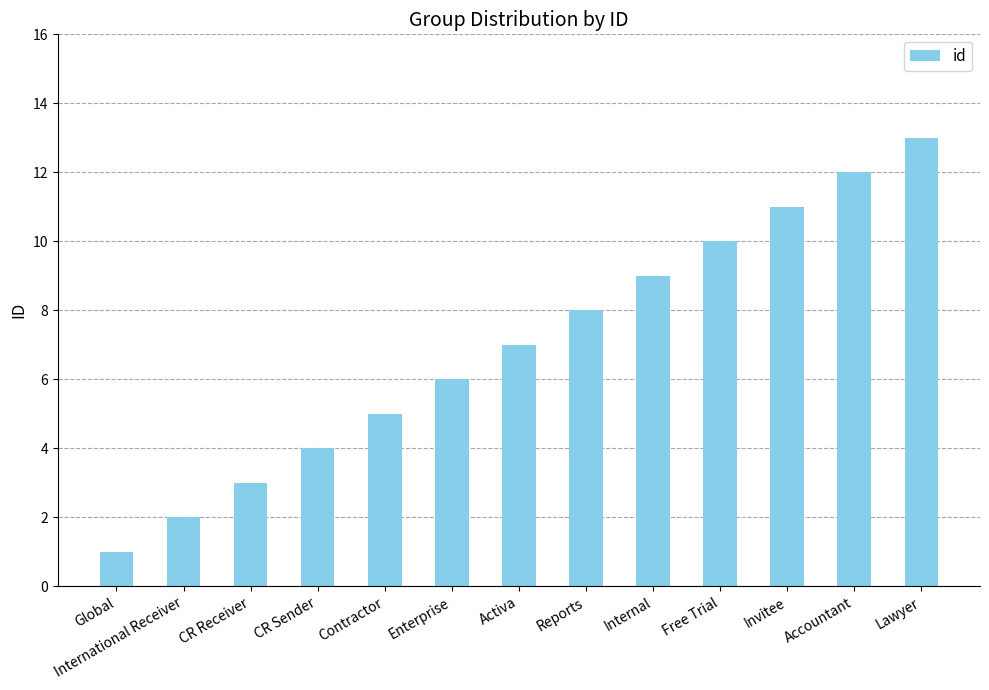

The value at CR Sender is 4. True or false?

True